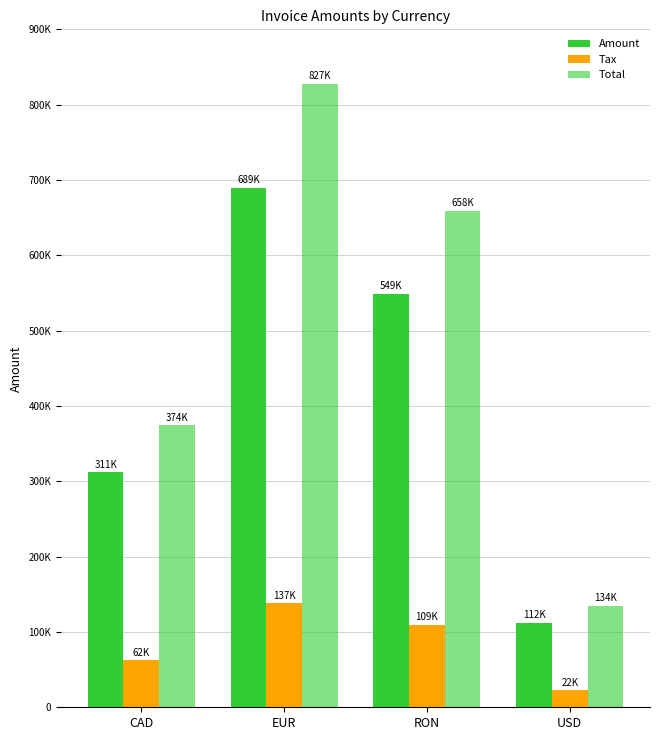

The Total series shows 185155.4 at USD. True or false?

False